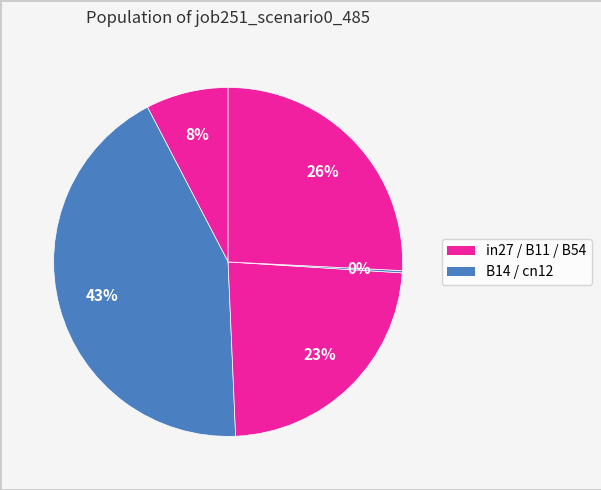

Is there a majority slice in this chart?

No